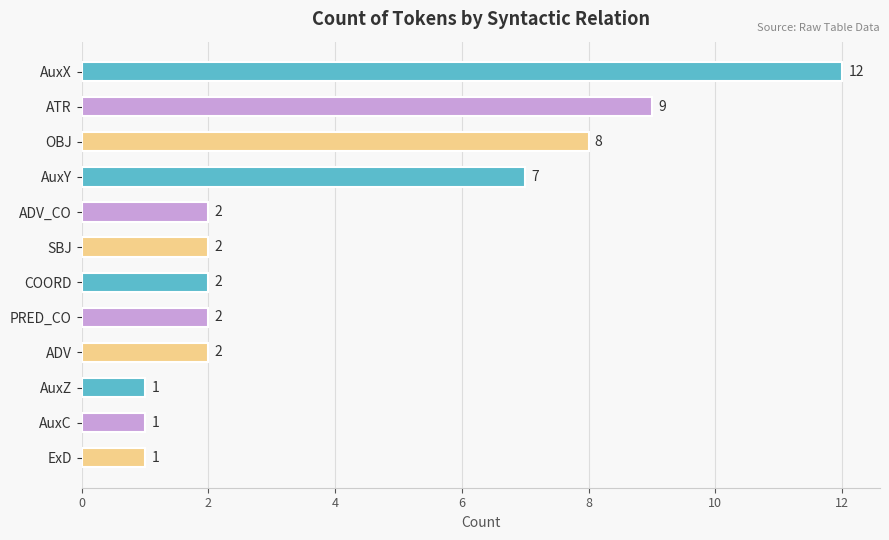

Reading top to bottom, list all the values displayed in this chart.

AuxX=12	ATR=9	OBJ=8	AuxY=7	ADV_CO=2	SBJ=2	COORD=2	PRED_CO=2	ADV=2	AuxZ=1	AuxC=1	ExD=1